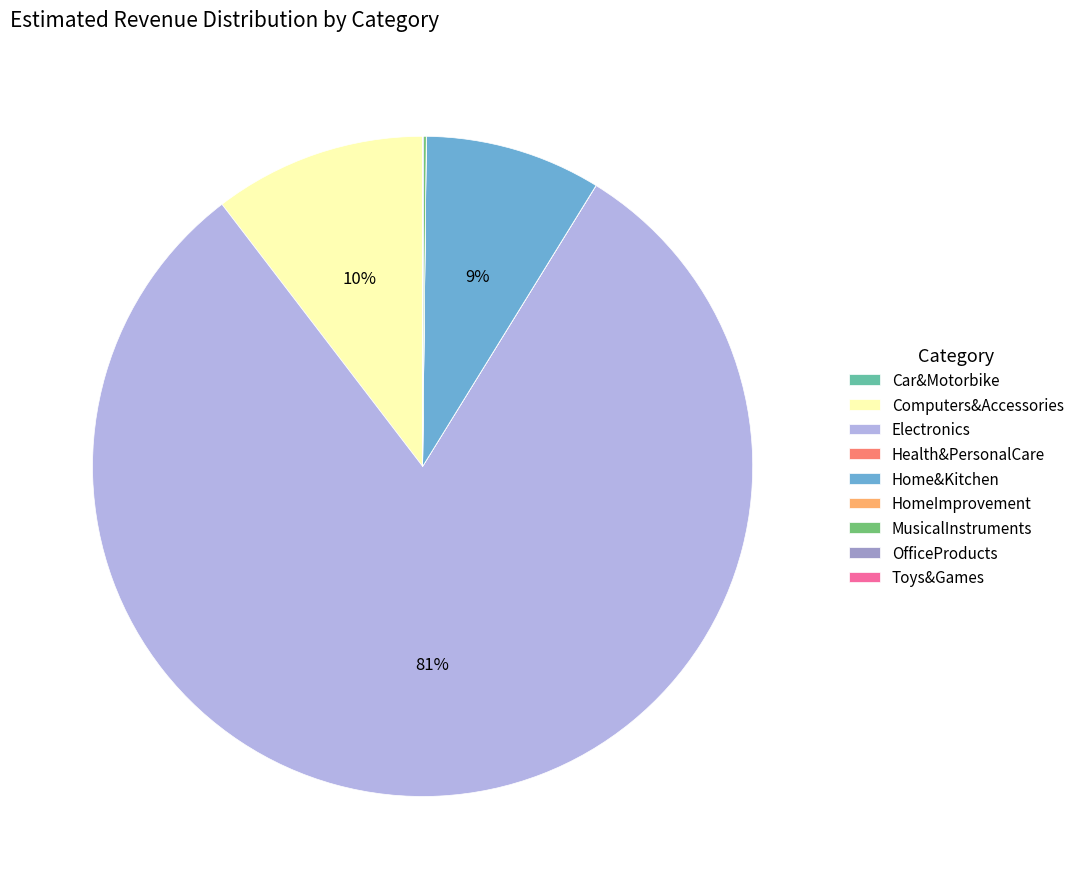

Which has a higher value, Home&Kitchen or Computers&Accessories?

Computers&Accessories